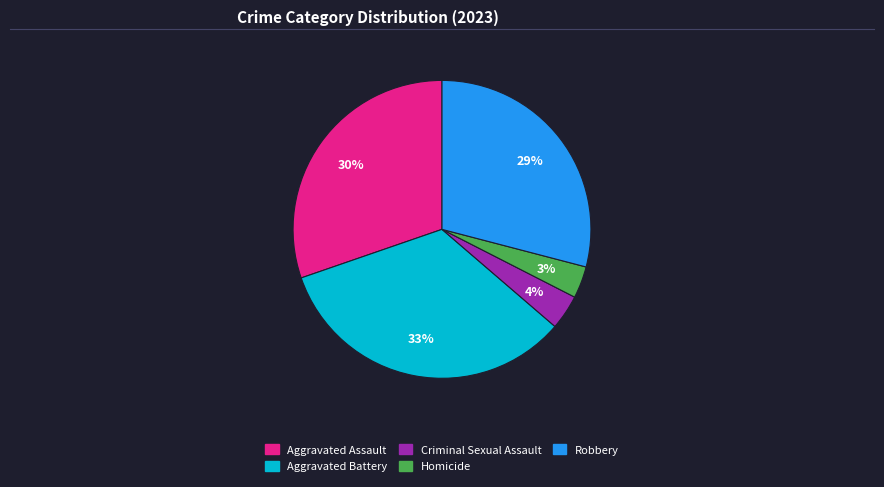

Between Robbery and Aggravated Battery, which is larger?

Aggravated Battery